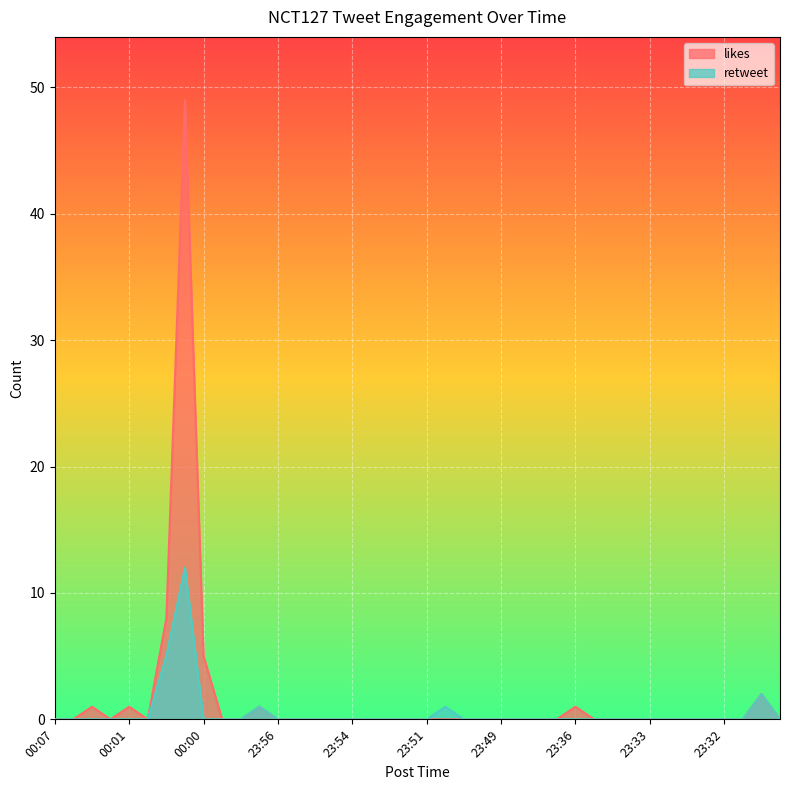

How many lines are shown in the chart?

2